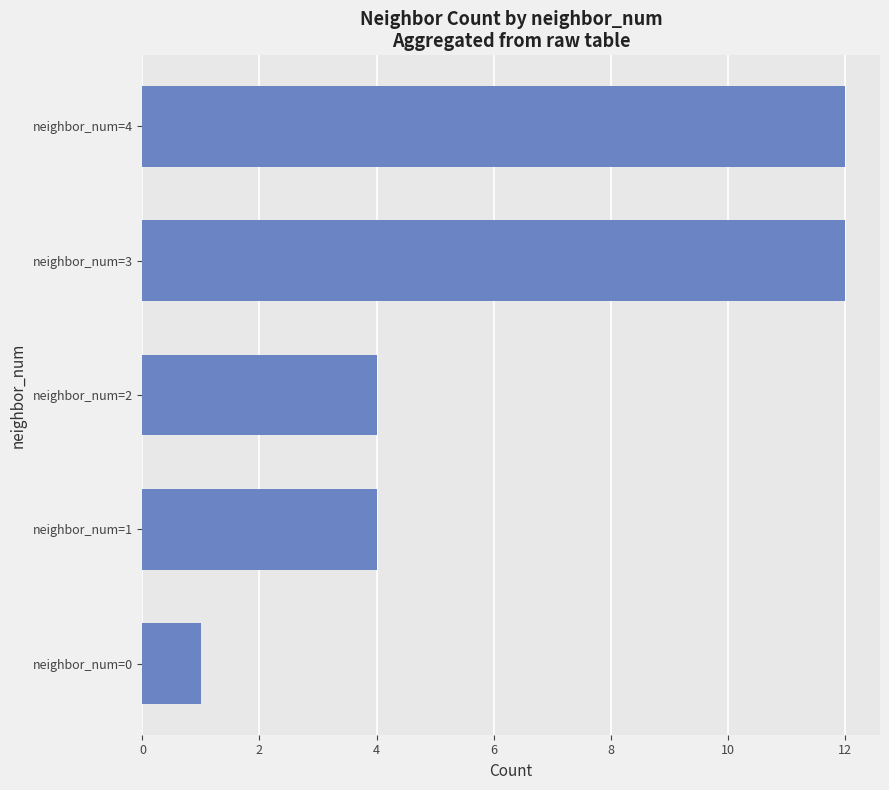

What is the average value?

7